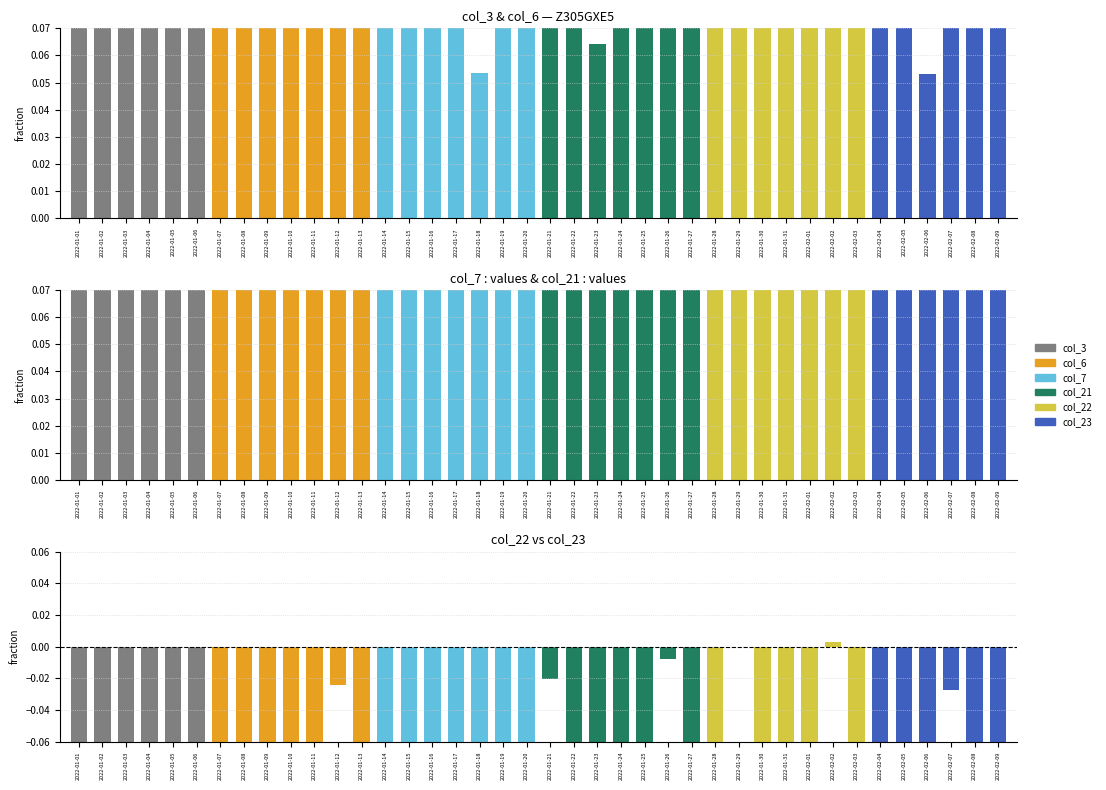

At how many categories does at least one series exceed 0?

40